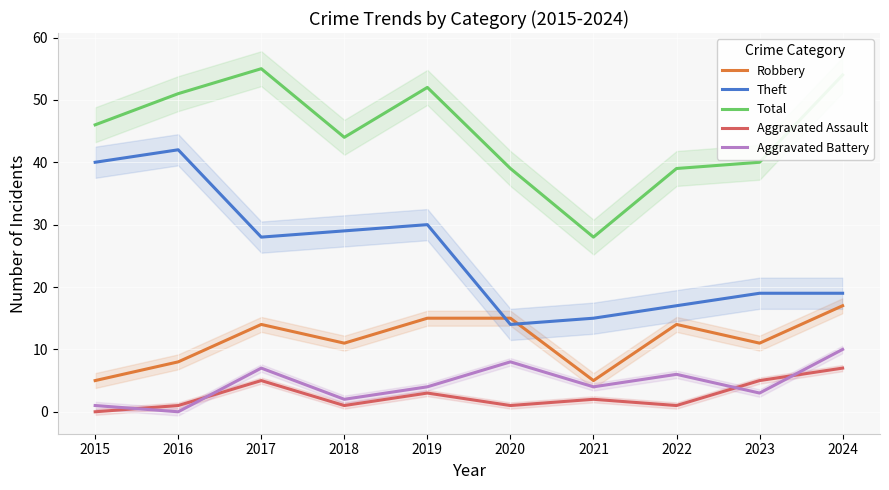

Rank the series by their maximum value, from lowest to highest.

Aggravated Assault, Aggravated Battery, Robbery, Theft, Total